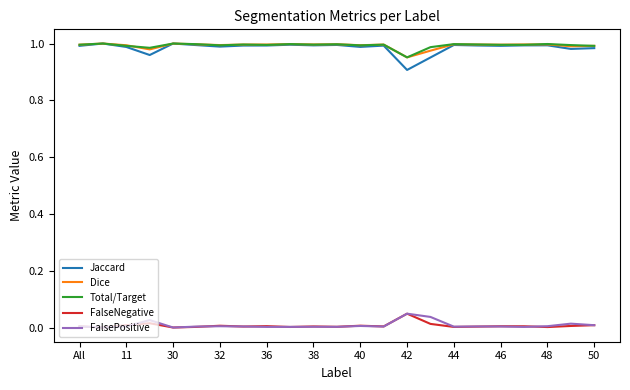

True or false: Jaccard and FalseNegative intersect in this chart.

False